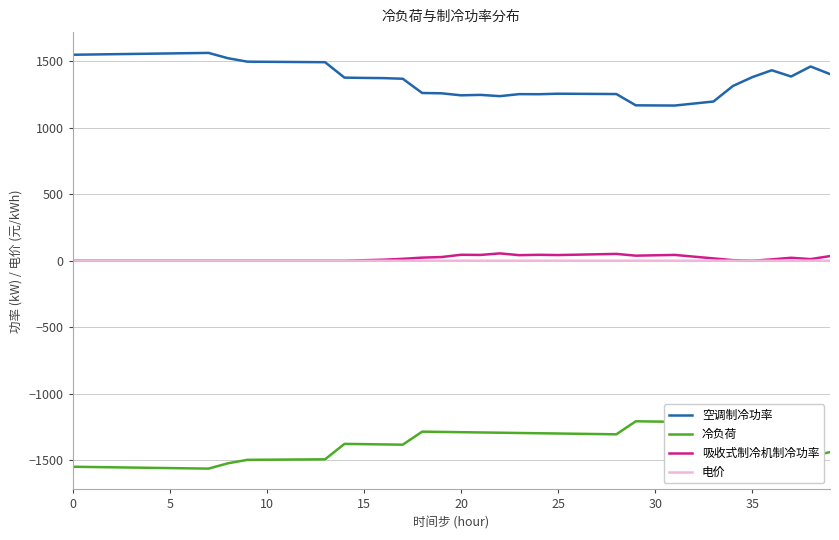

What is the minimum value shown in the chart?

-1563.3